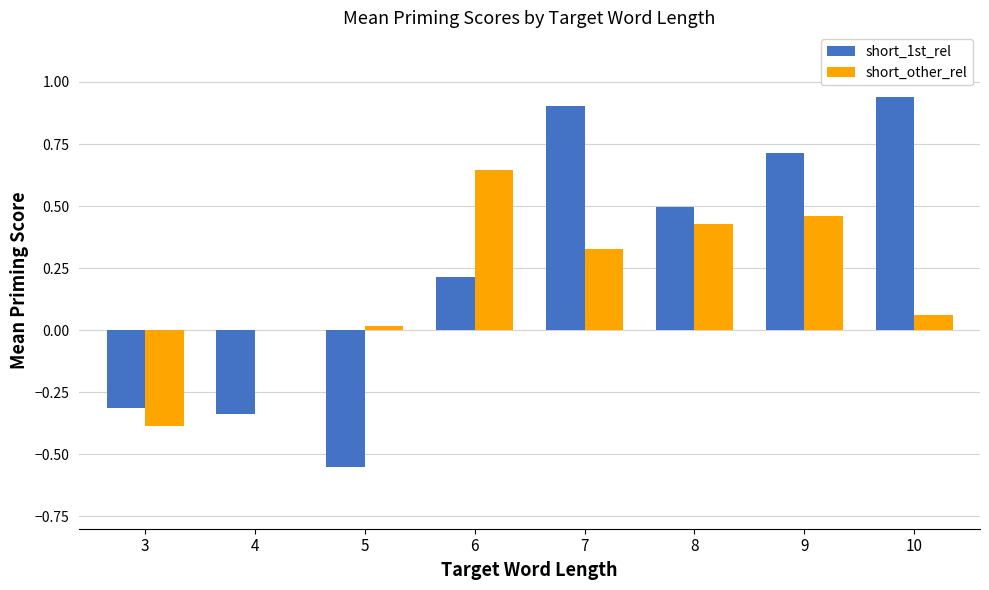

True or false: short_other_rel has a value of -0.2 at 3.

False